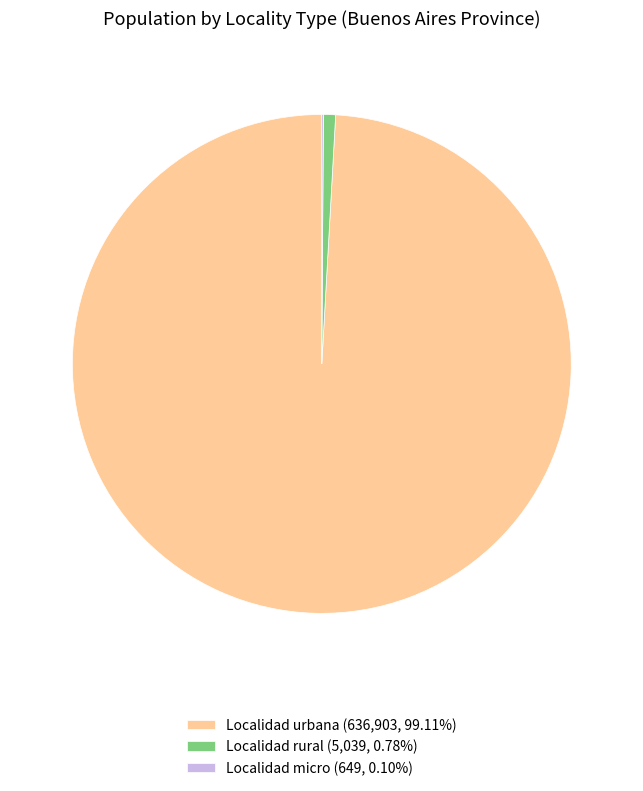

Does Localidad urbana (636,903, 99.11%) represent more than half of the total?

Yes